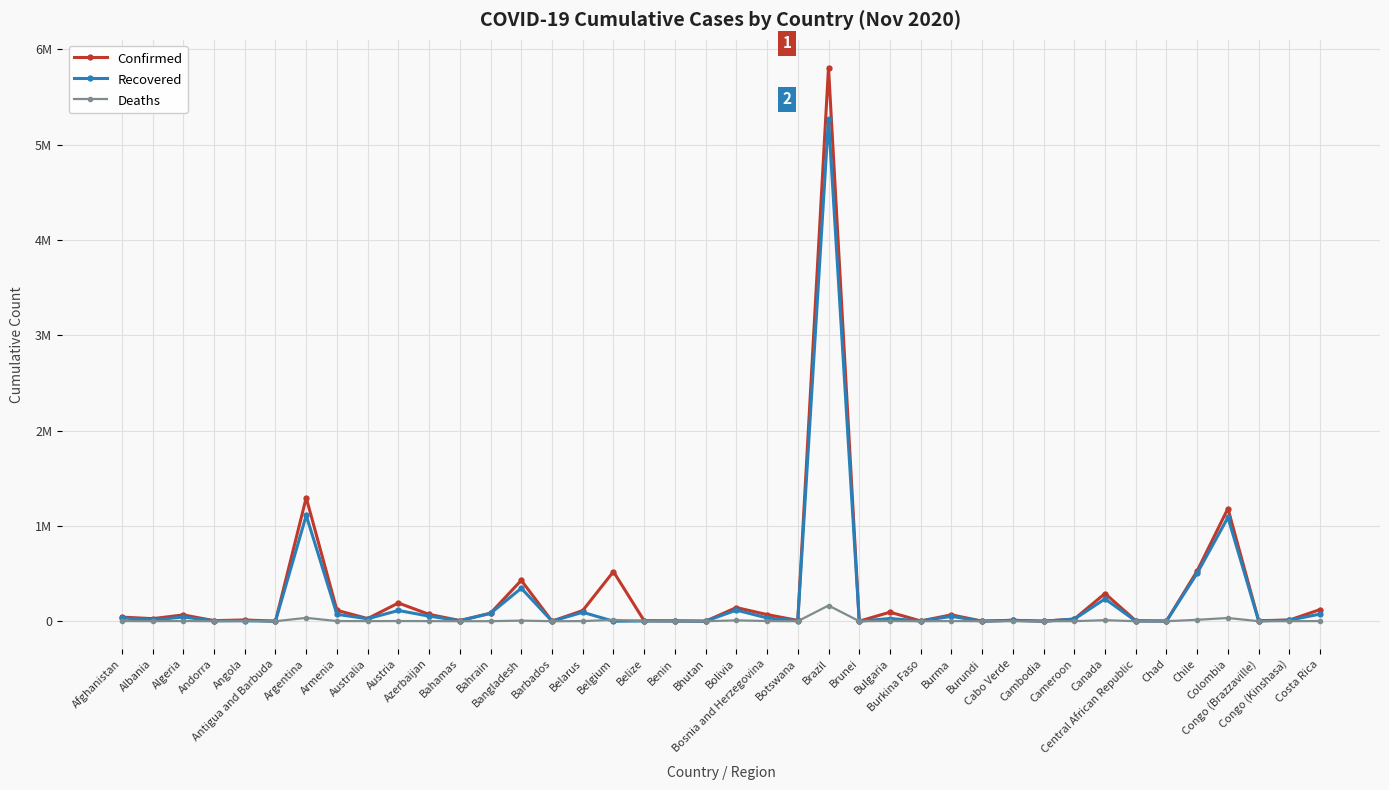

In Confirmed, how many points are higher than both neighbors (excluding endpoints)?

13